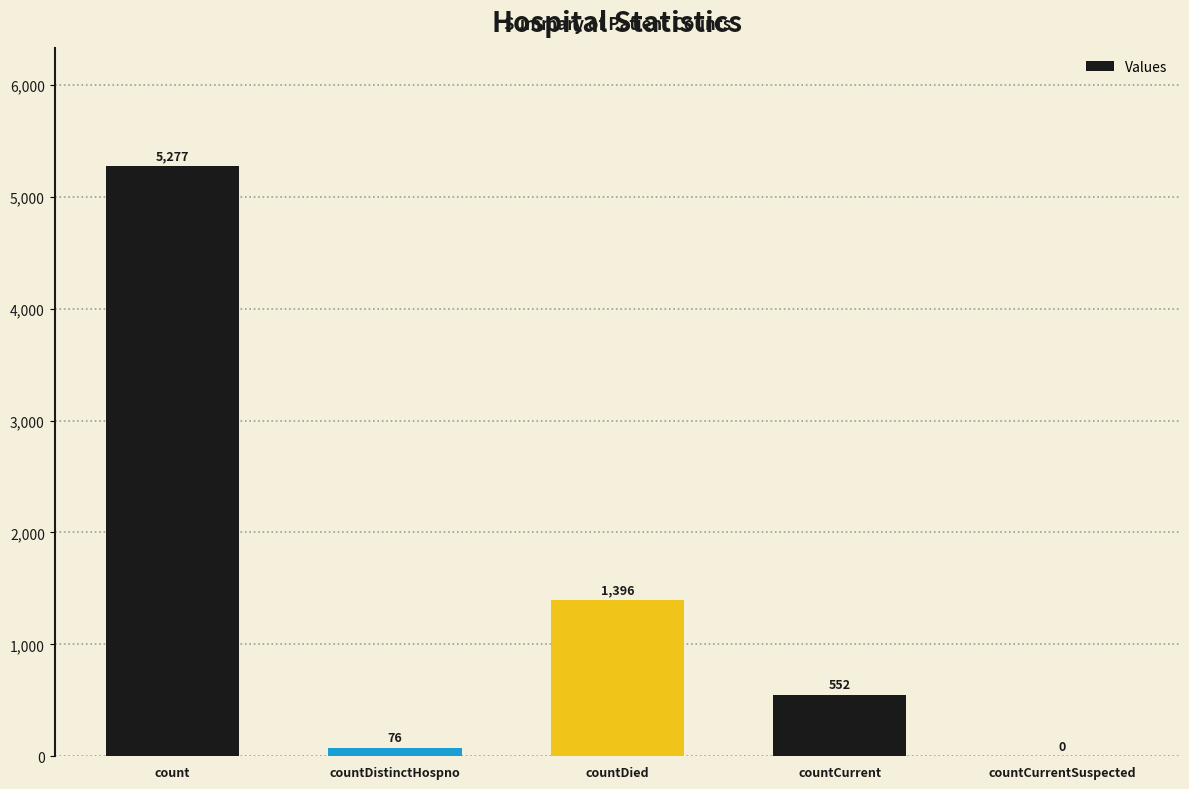

What value does the data have at count, to the nearest 50?

5300